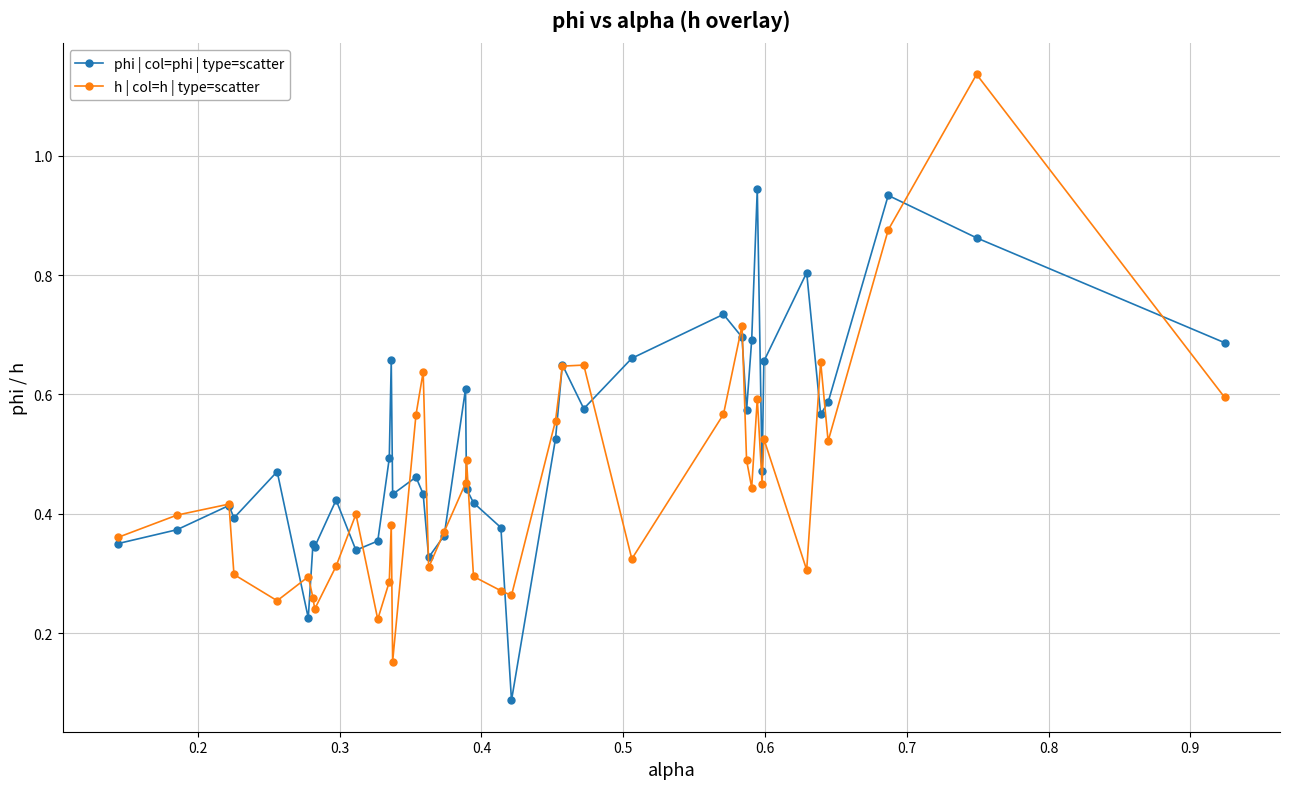

List the series in order of their overall mean, lowest first.

h | col=h | type=scatter, phi | col=phi | type=scatter